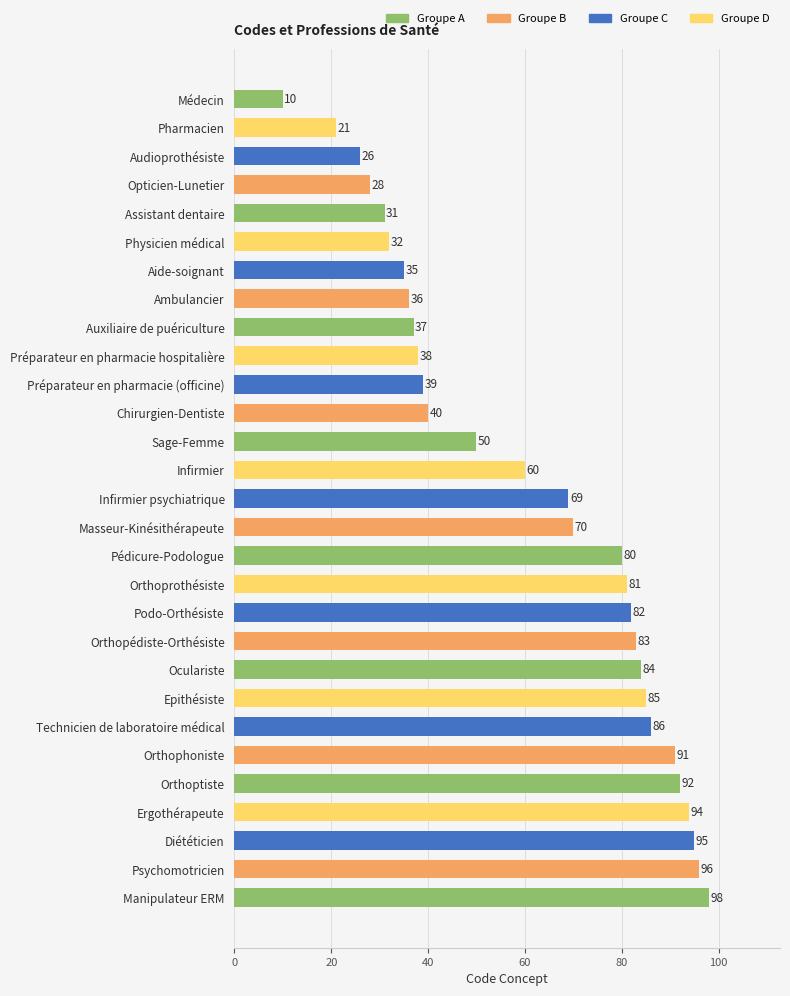

The value at Audioprothésiste is 26. True or false?

True